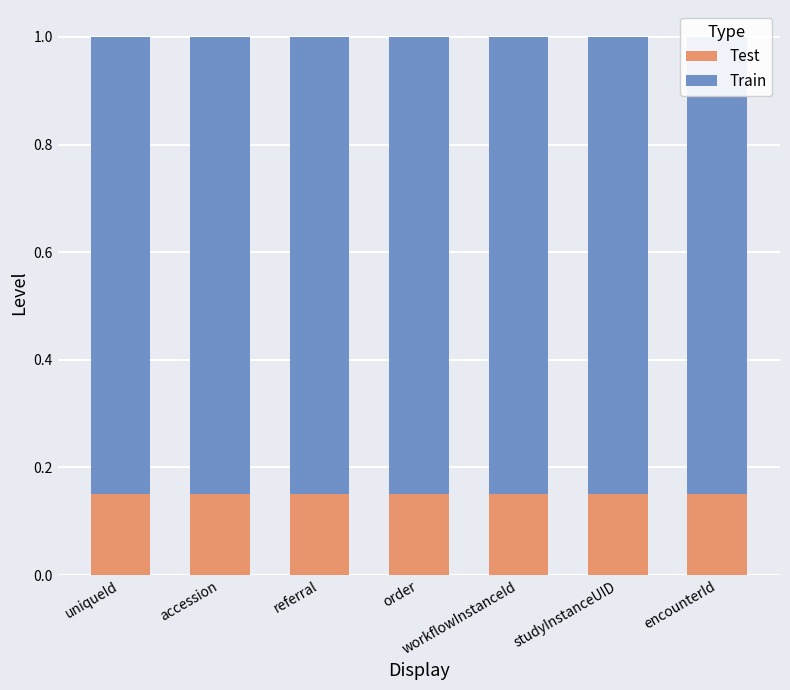

What are all the series names shown in the legend?

Test, Train